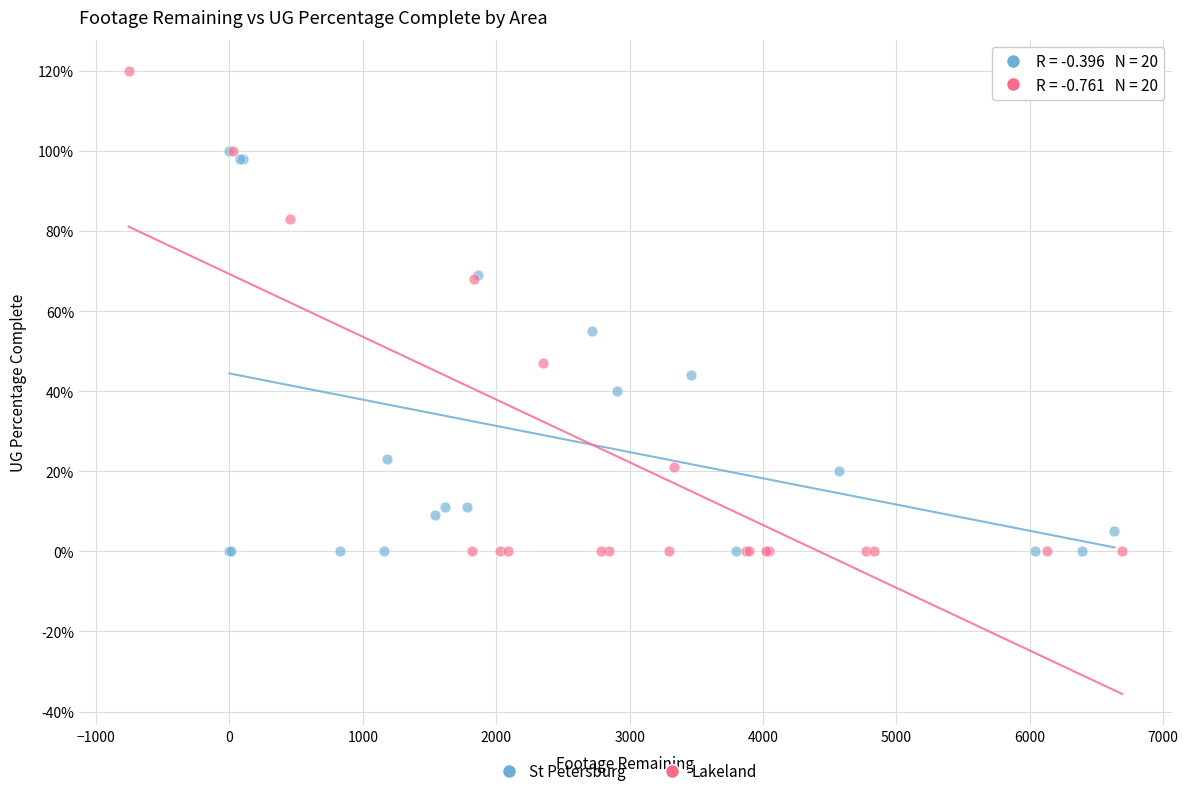

What are all the series names shown in the legend?

St Petersburg, Lakeland